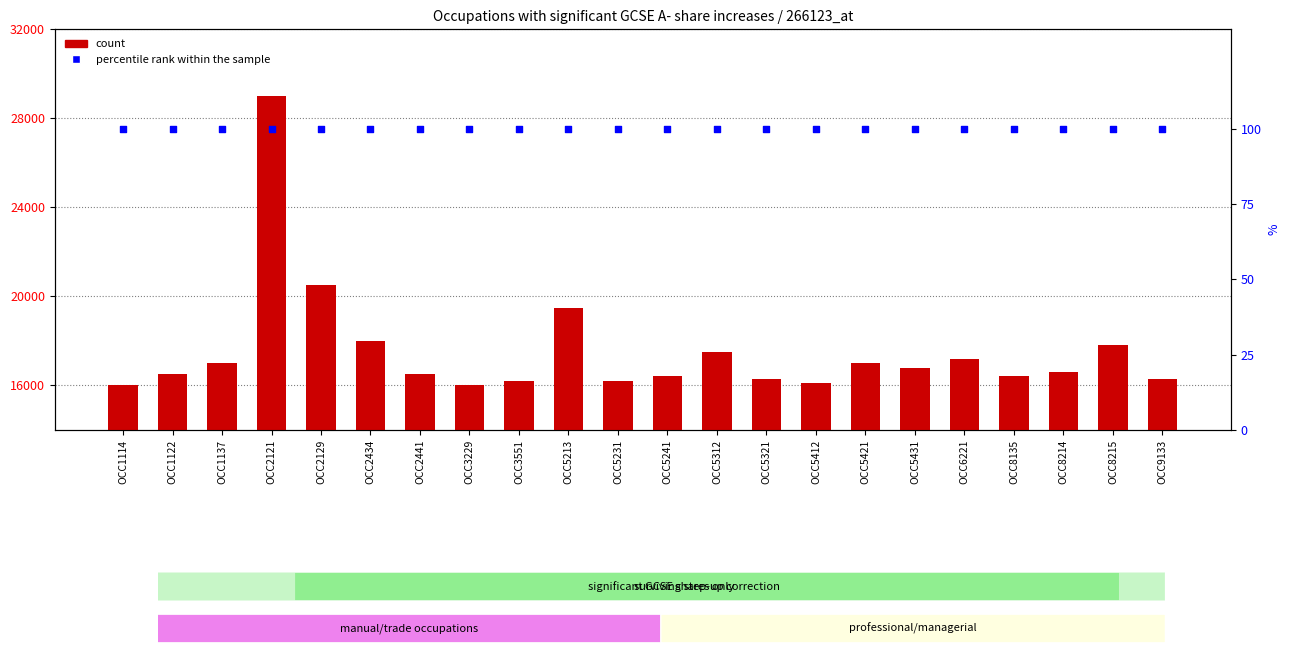

What is the total value across all series at OCC5412?

16200